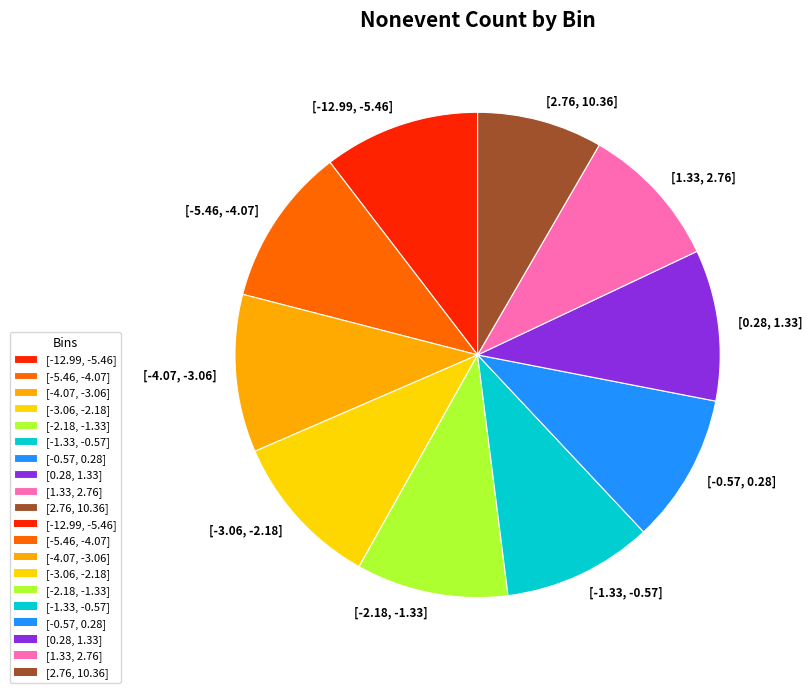

Is [2.76, 10.36] the majority of the pie?

No